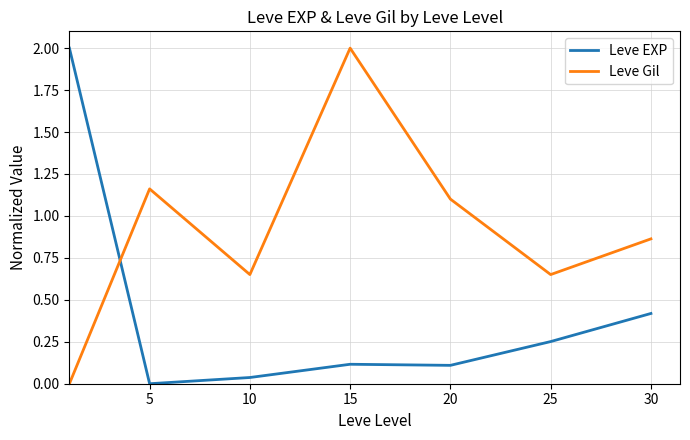

What is the difference between the maximum and minimum values in the Leve EXP series?

2.0